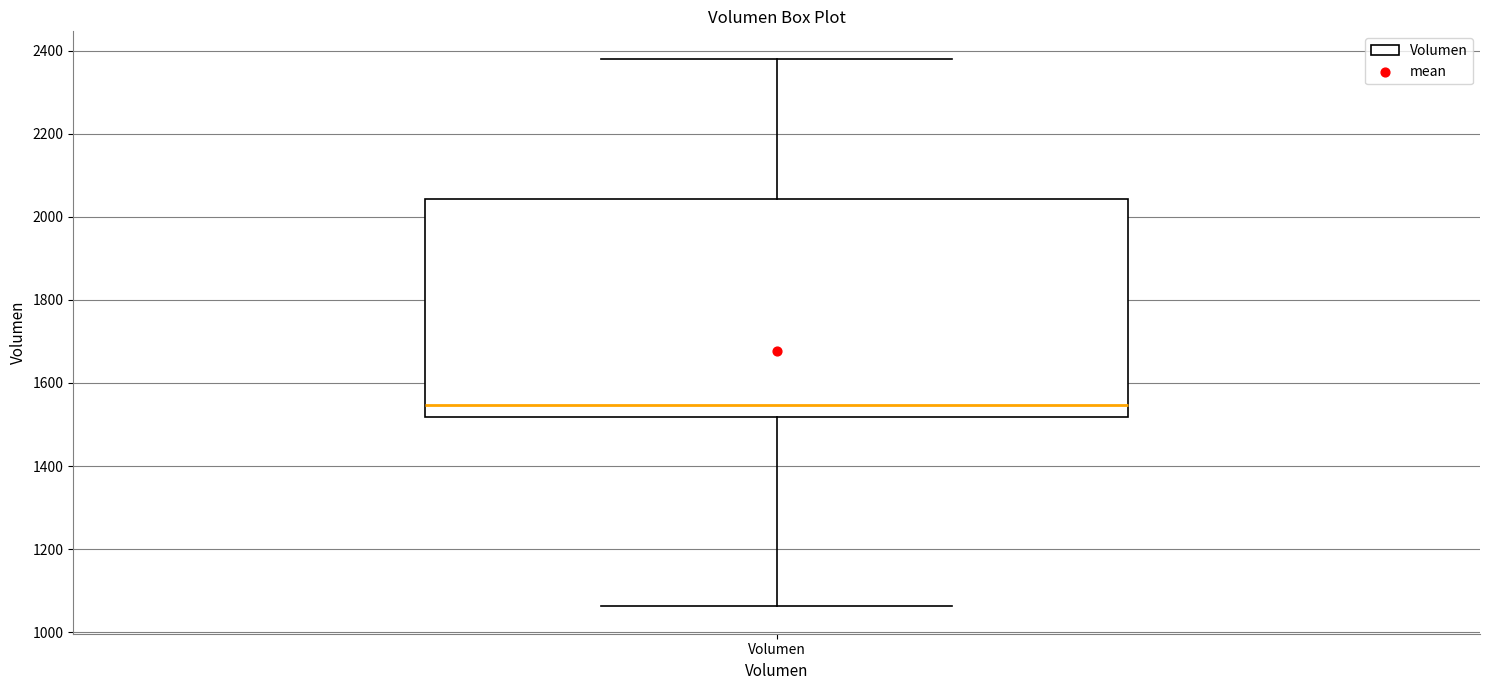

Where is the upper edge of the box for Volumen on the y-axis? The values are not printed on the chart, so give them approximately, as read against the axis.

2040